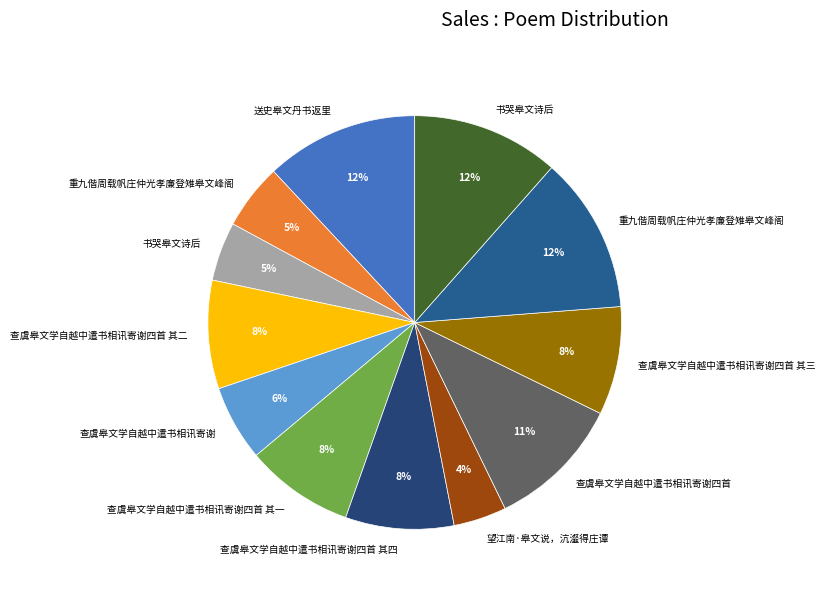

Which slice is the largest?

重九偕周载帆庄仲光孝廉登雉皋文峰阁